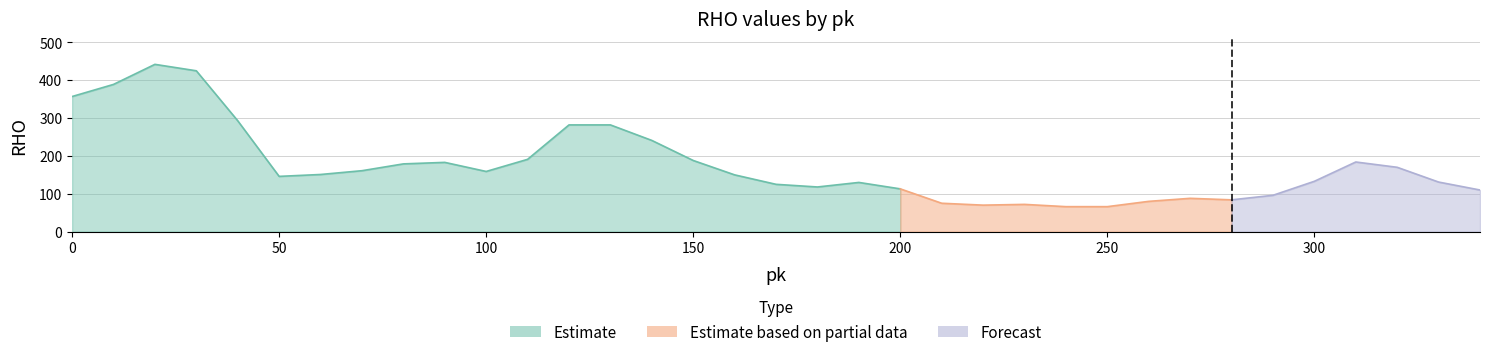

What is the difference between the highest and lowest values at 0?

357